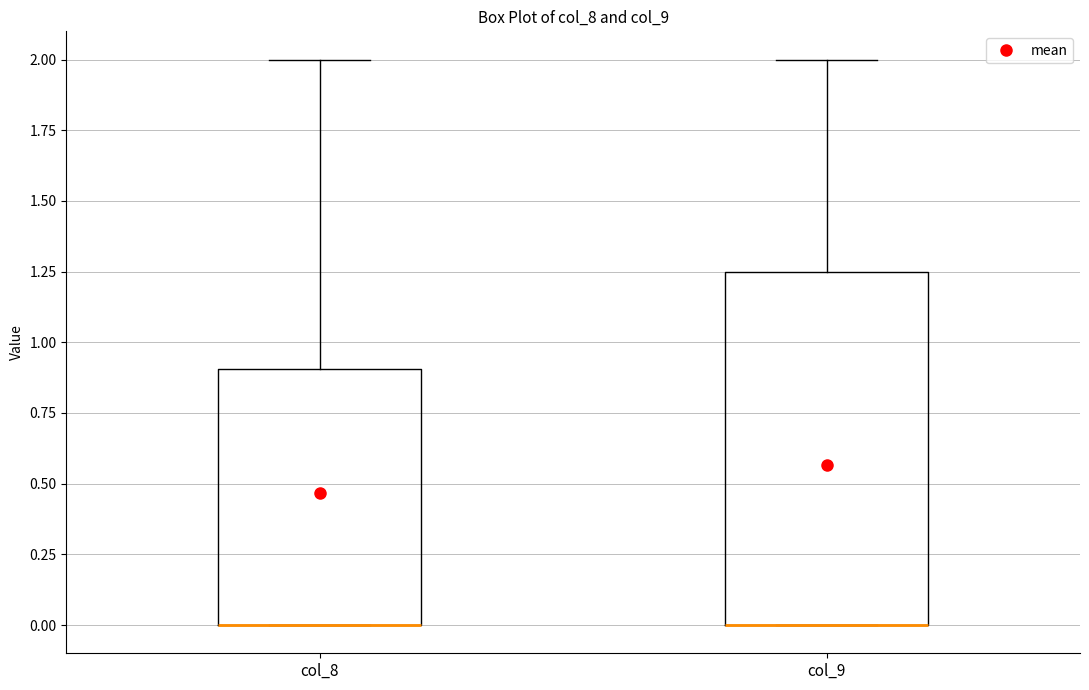

Reading left to right, read every box against the y-axis: the position of its median line, the range the box covers, and the ends of its whiskers. The values are not printed on the chart, so give them approximately, as read against the axis.

col_8: median 0.00 (drawn on the box's lower edge), box 0.00 to 0.90, whiskers 0.00 to 2.00
col_9: median 0.00 (drawn on the box's lower edge), box 0.00 to 1.25, whiskers 0.00 to 2.00